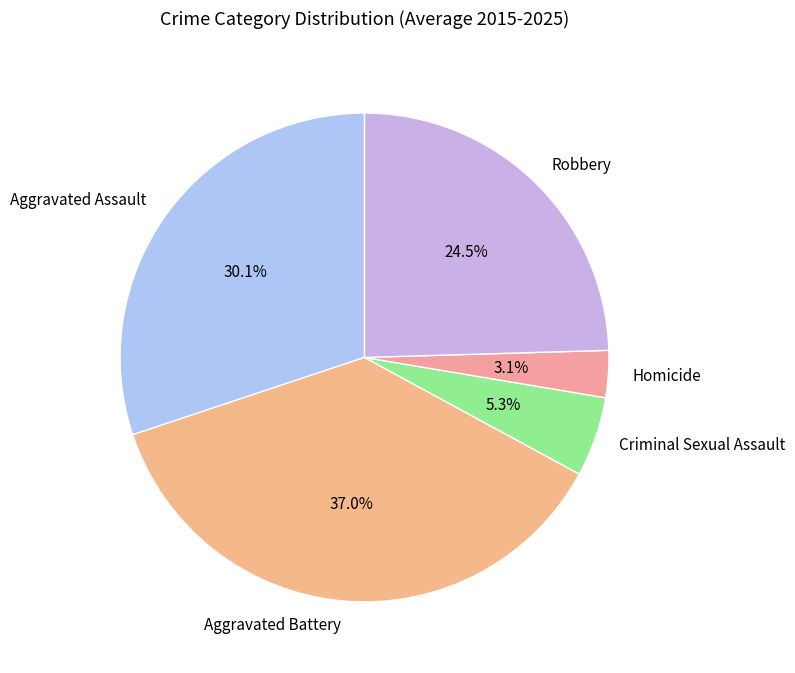

What is the total percentage of Robbery and Homicide?

27.6%